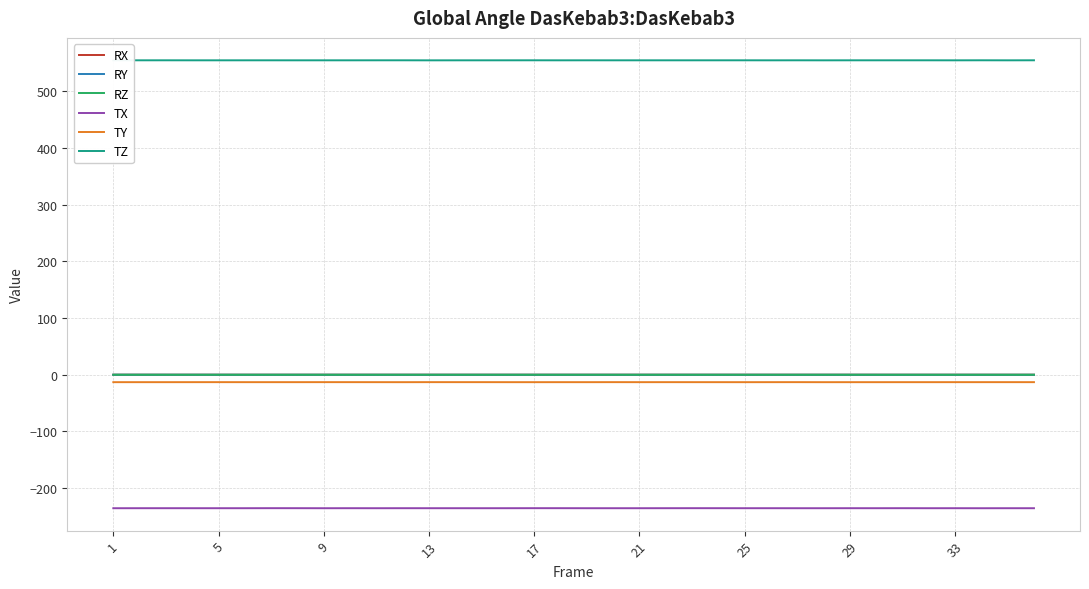

Count the number of categories in the chart.

36